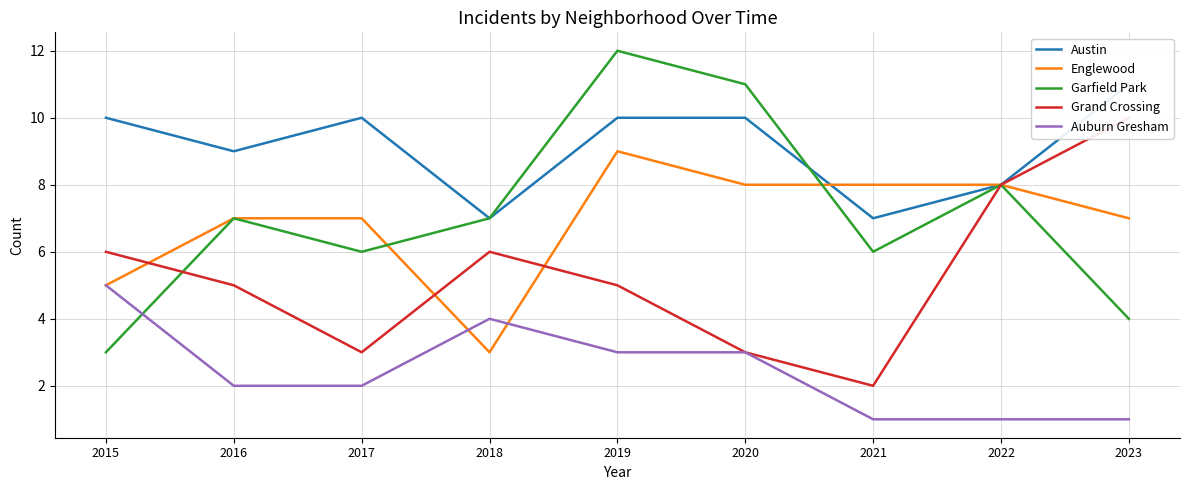

What is the total value across all series at 2019?

39